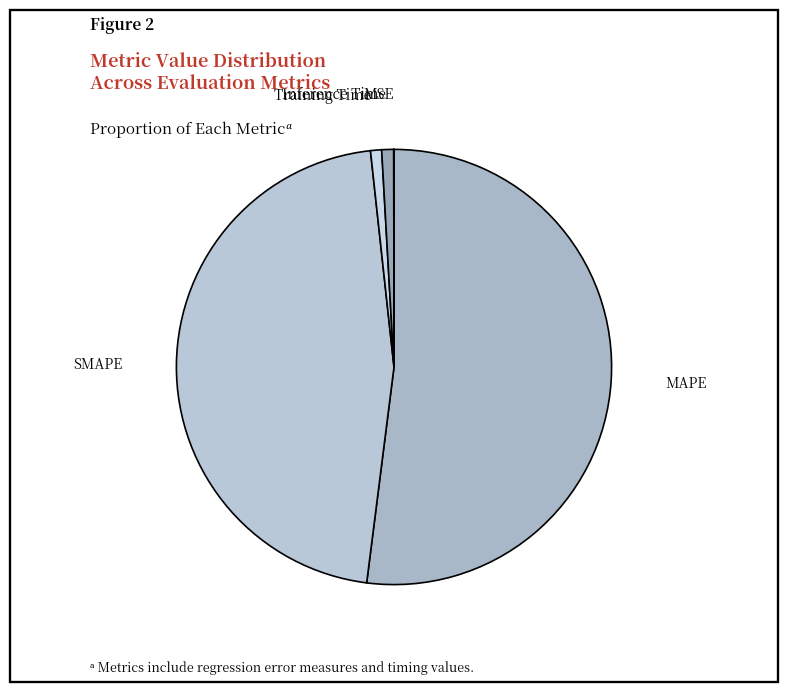

What is the largest slice in the pie chart?

MAPE